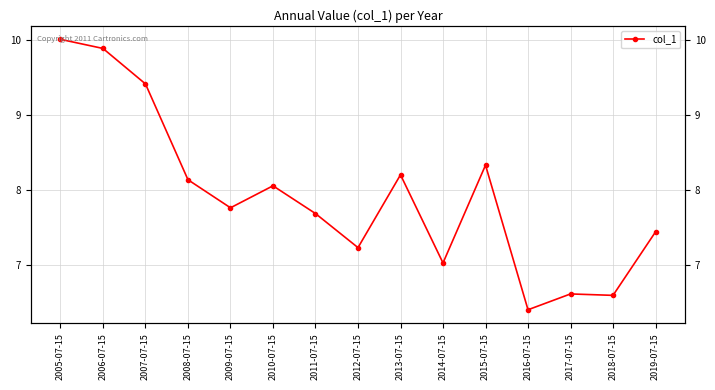

How many interior local peaks (higher than both neighbors) does the data have?

4